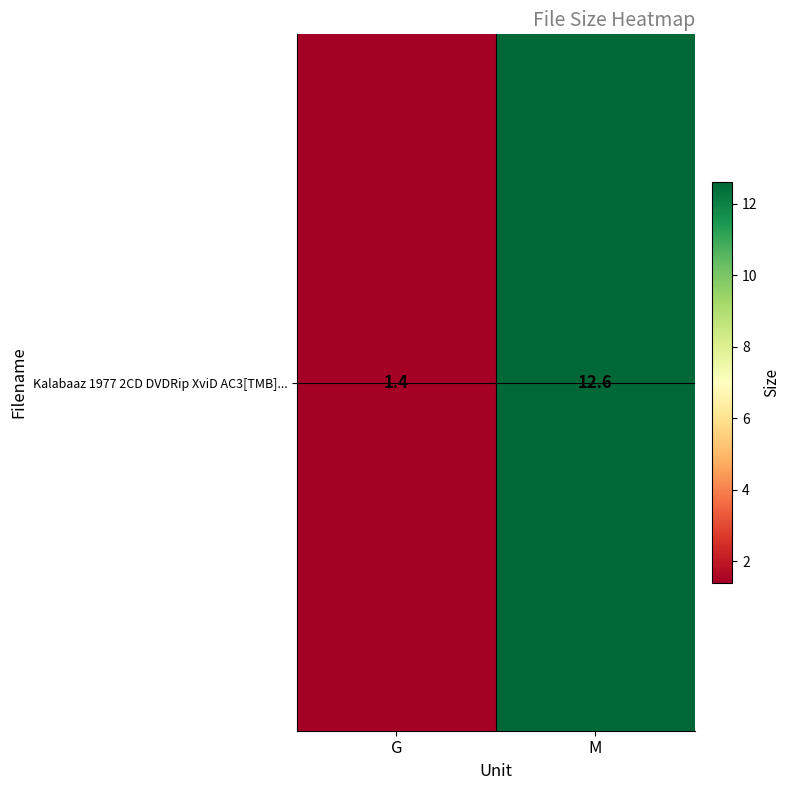

What is the sum of all values?

14.0